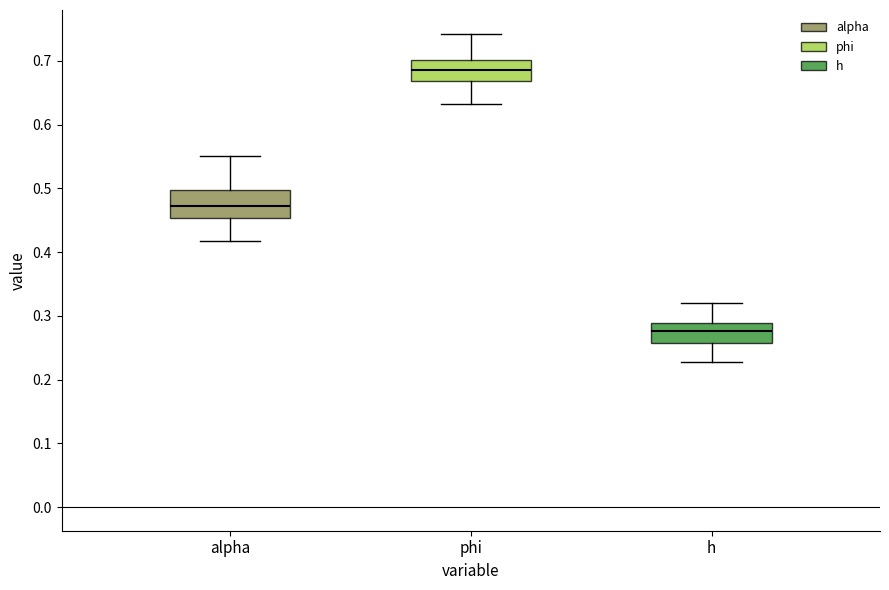

Where does the median line of the box for phi sit on the y-axis? The values are not printed on the chart, so give them approximately, as read against the axis.

0.69